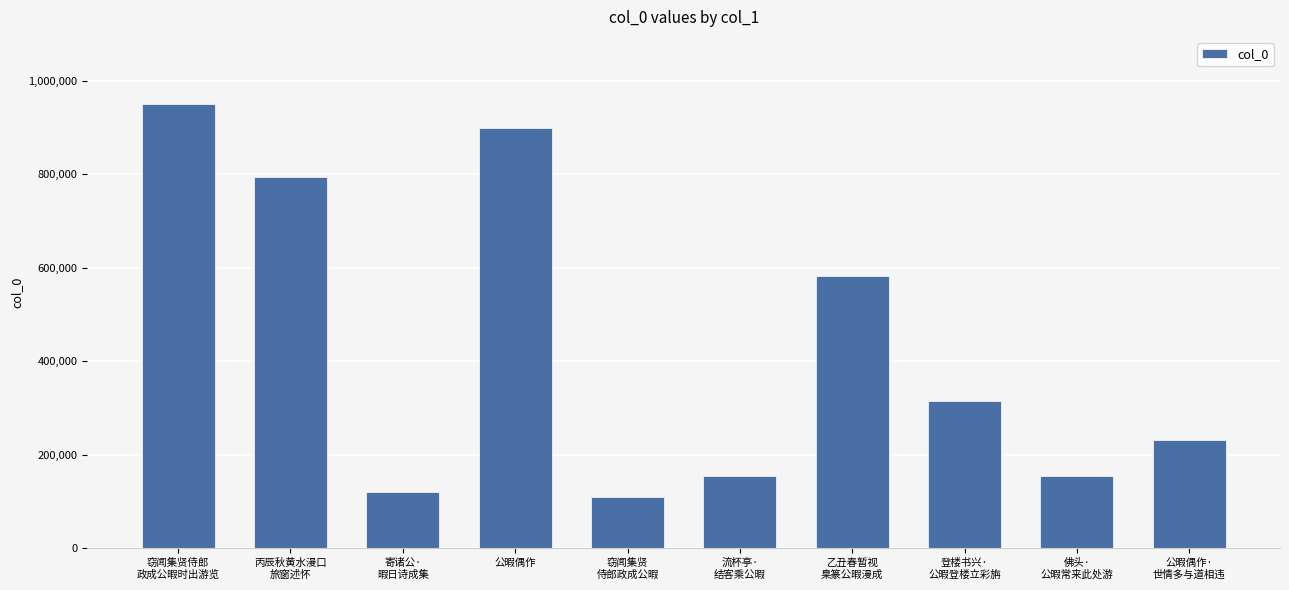

Is it true that the value at 窃闻集贤
侍郎政成公暇 is 58262?

False